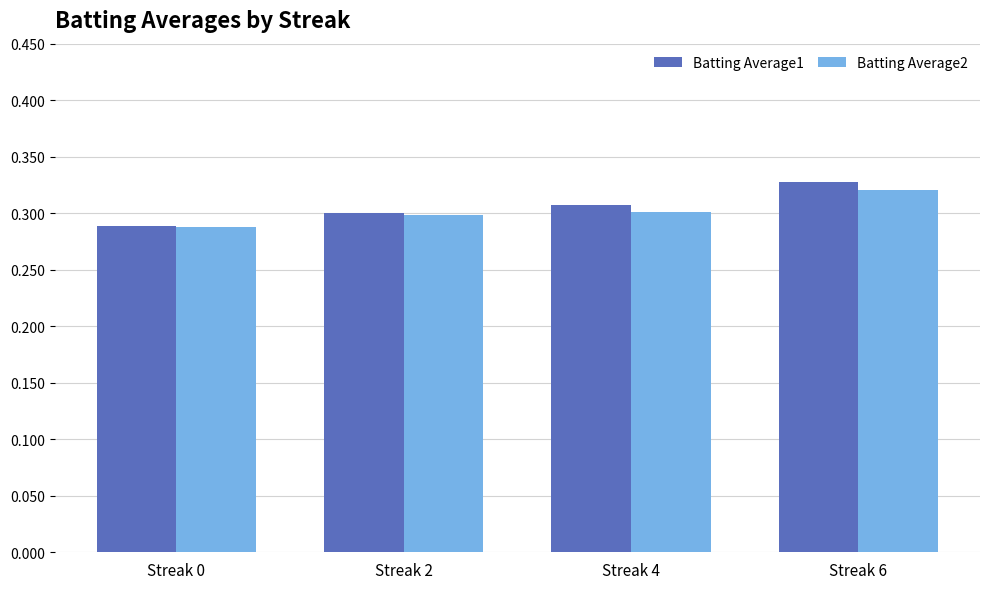

What is the sum of the Batting Average1 values at Streak 6 and Streak 4?

0.6